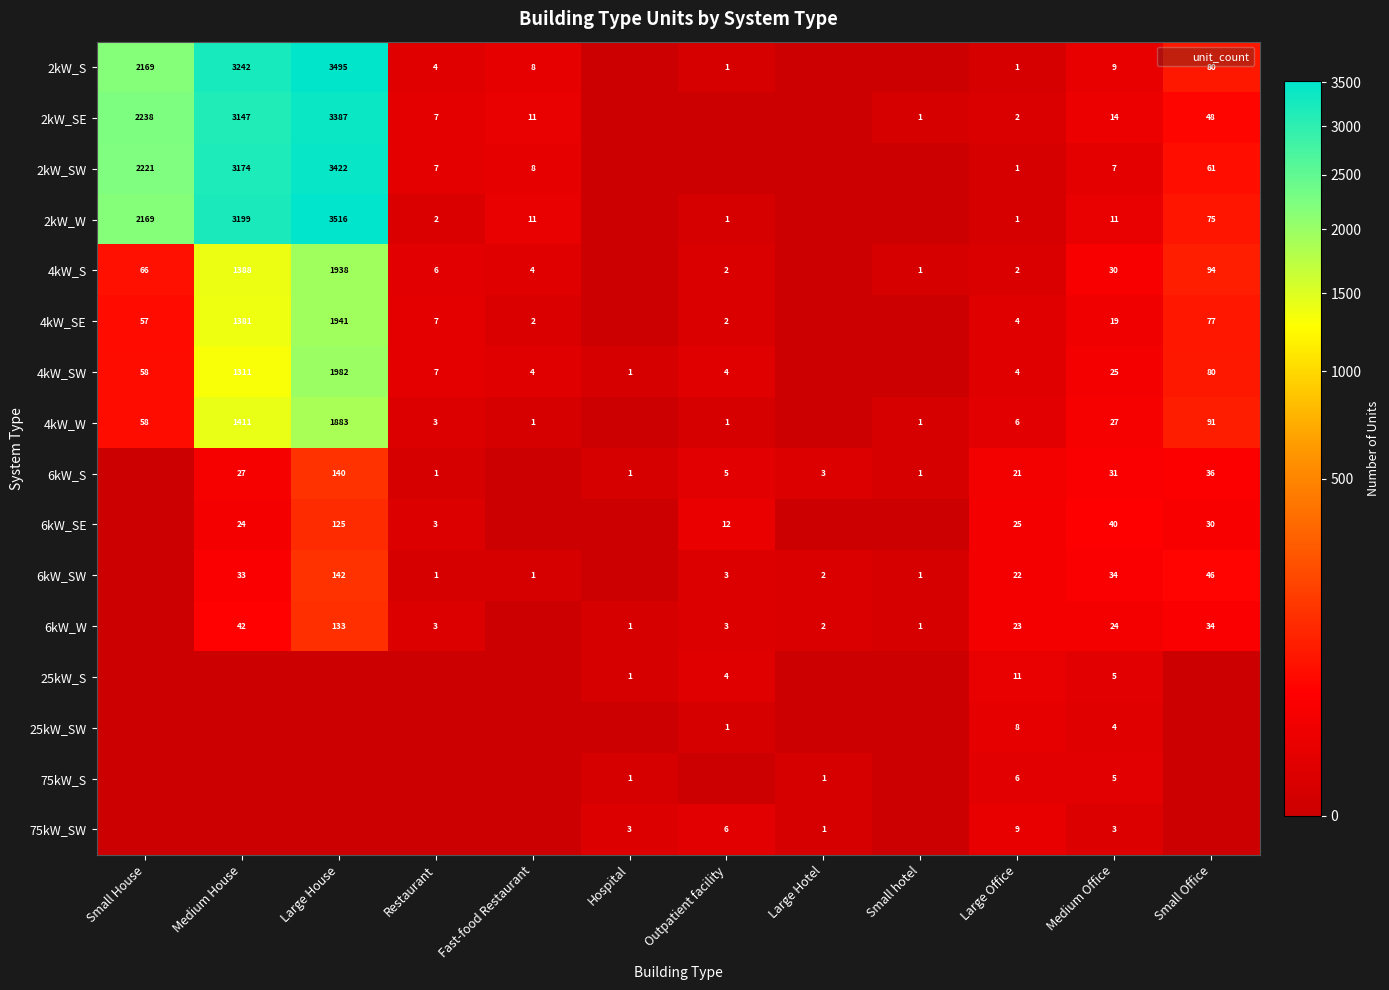

Is the value of 4kW_SE at Fast-food Restaurant greater than the value of 25kW_S at Outpatient facility?

No